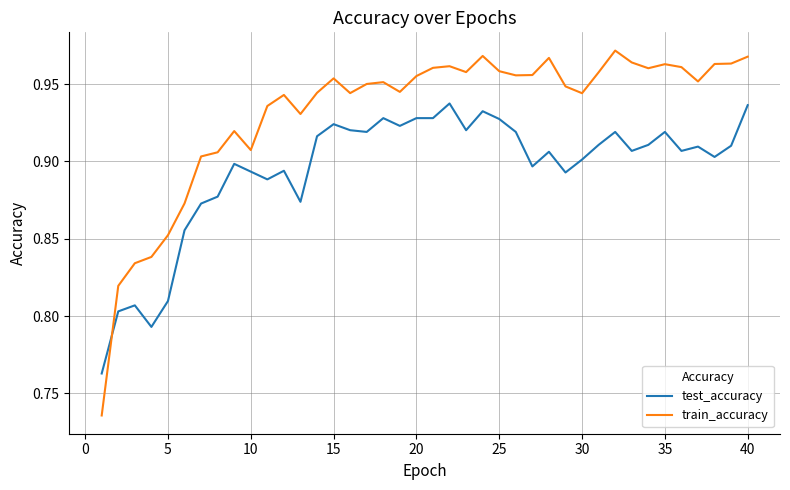

What is the difference between the maximum and minimum values in the test_accuracy series?

0.2